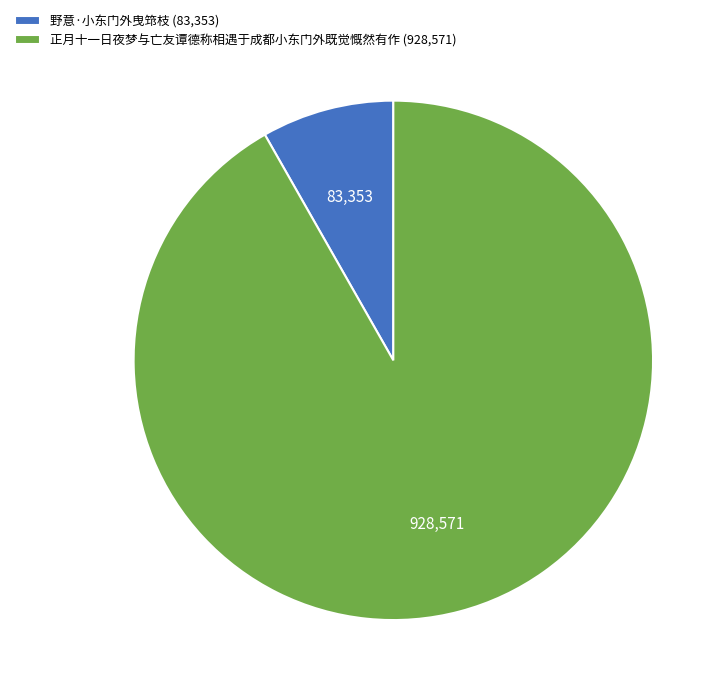

Rank the categories by value from lowest to highest.

野意·小东门外曳筇枝, 正月十一日夜梦与亡友谭德称相遇于成都小东门外既觉慨然有作